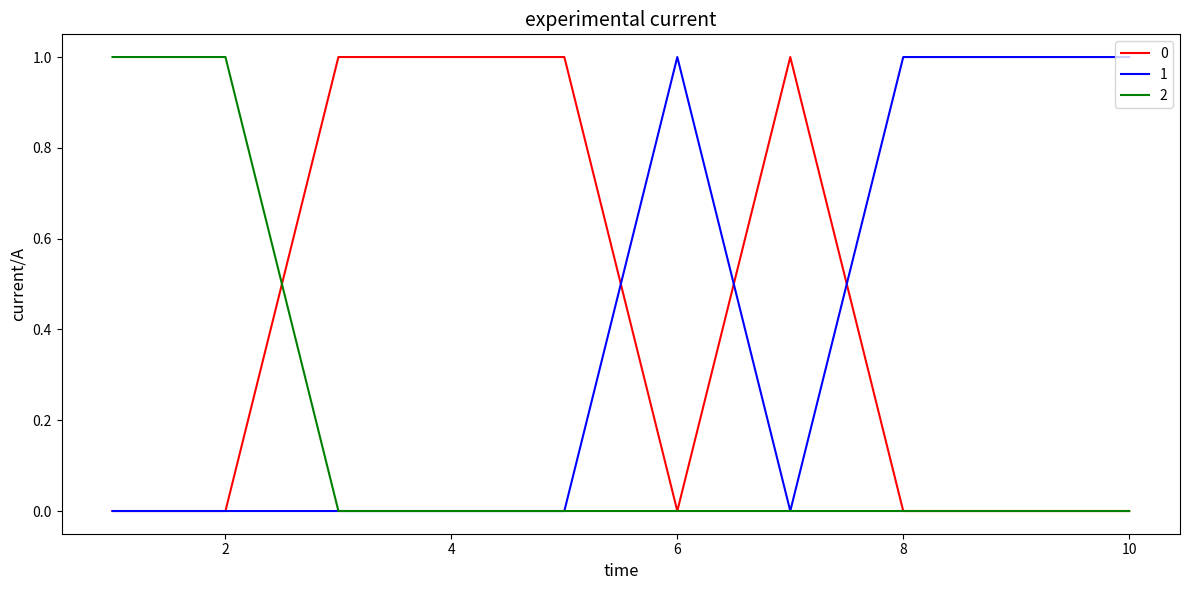

Is this an area chart (filled region under the line)?

No